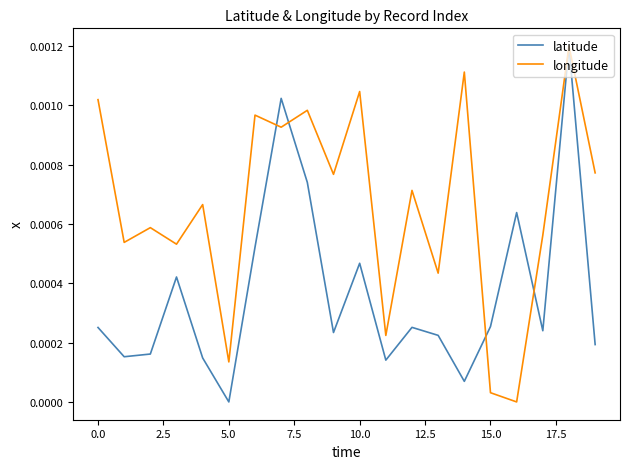

List the series in order of their overall mean, lowest first.

latitude, longitude